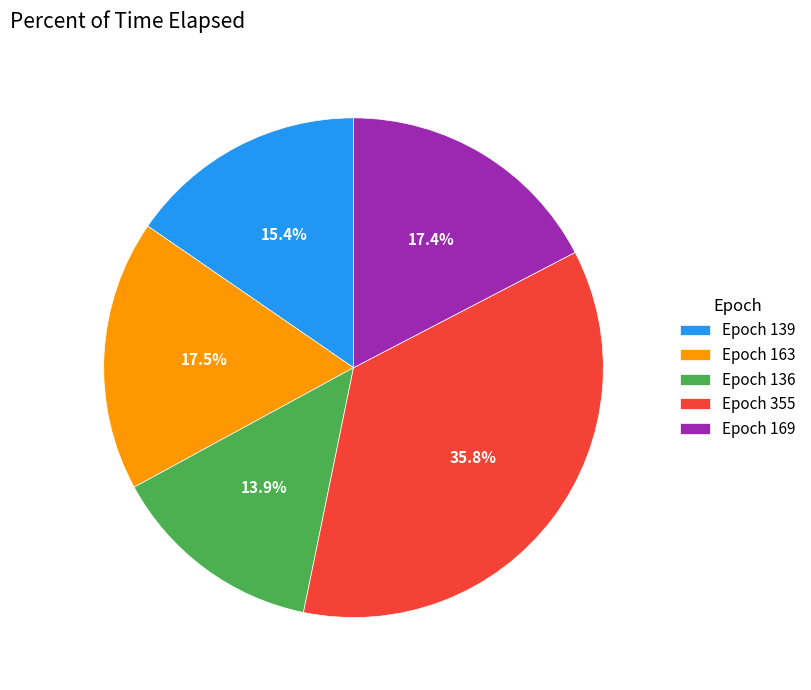

Does any single category account for the majority?

No